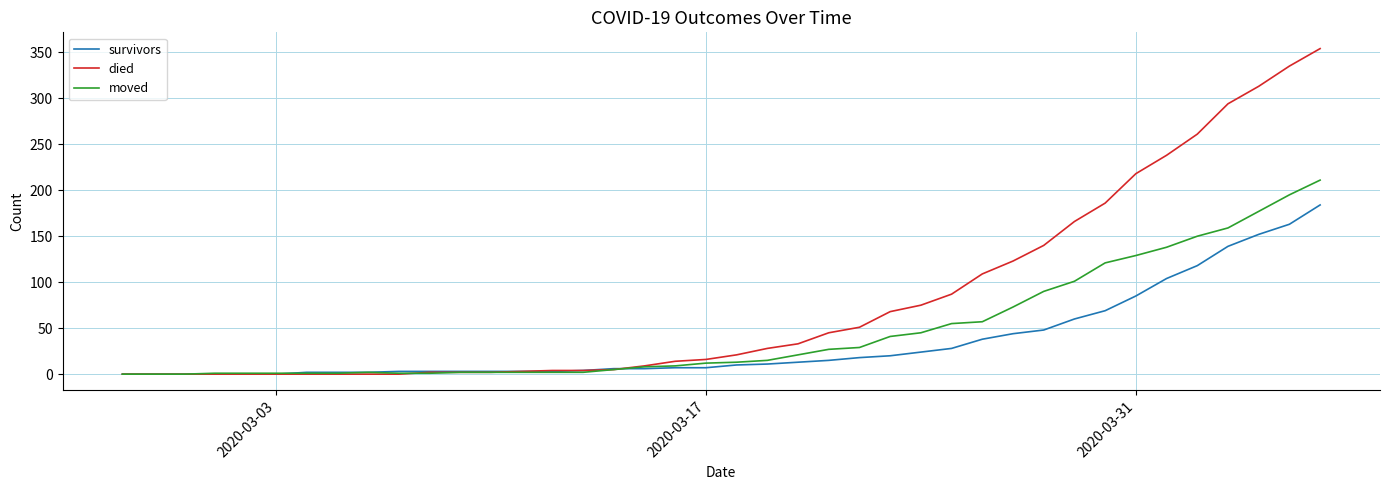

List the series in order of their overall mean, highest first.

died, moved, survivors